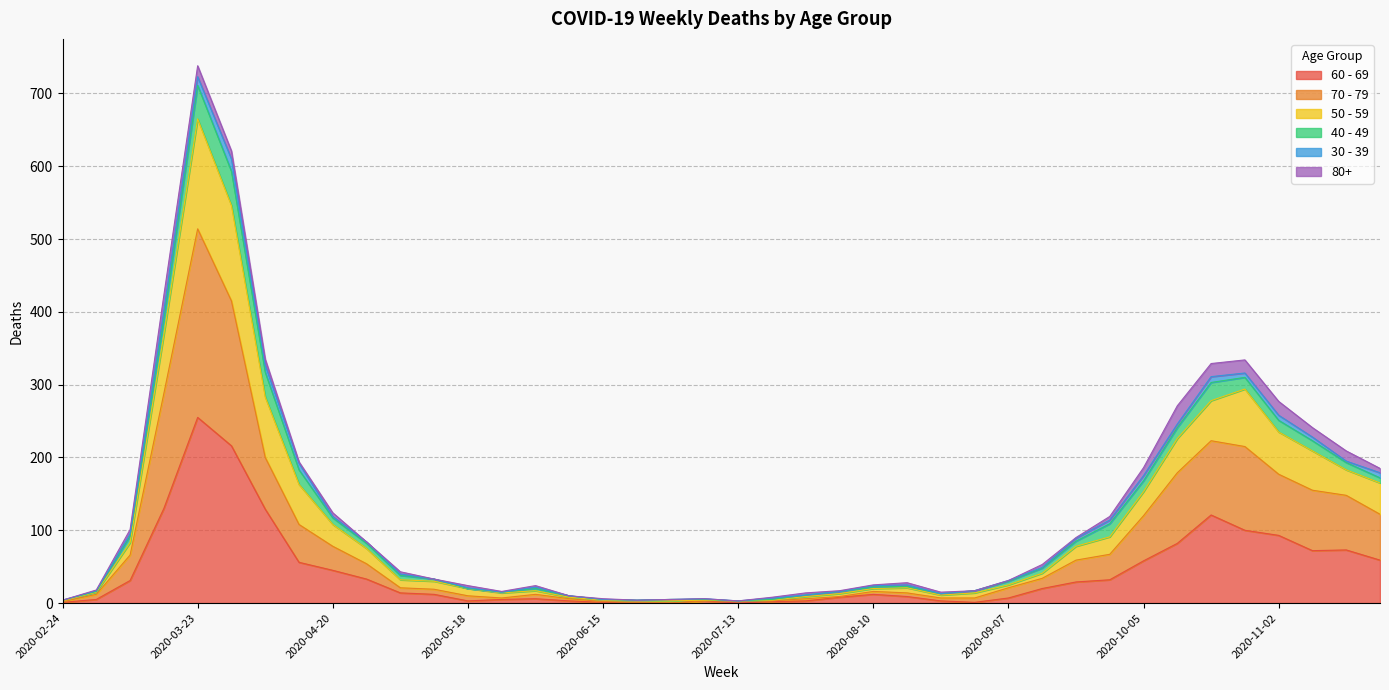

How many lines are shown in the chart?

6